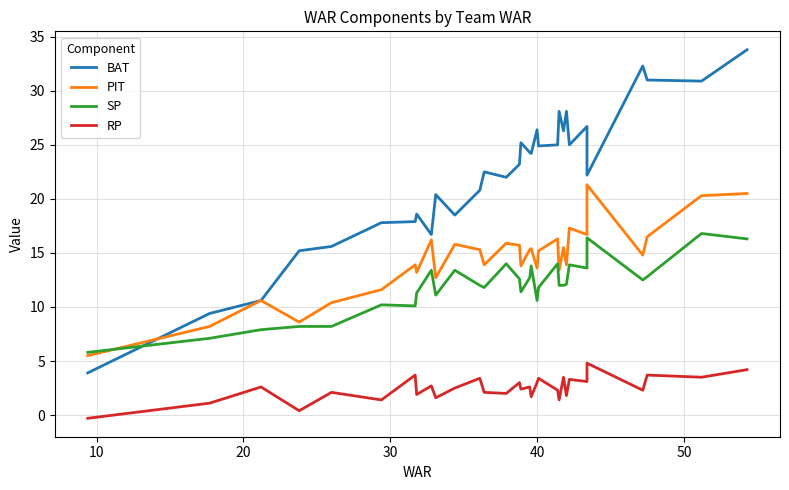

True or false: BAT has a value of 42.6 at 9.

False